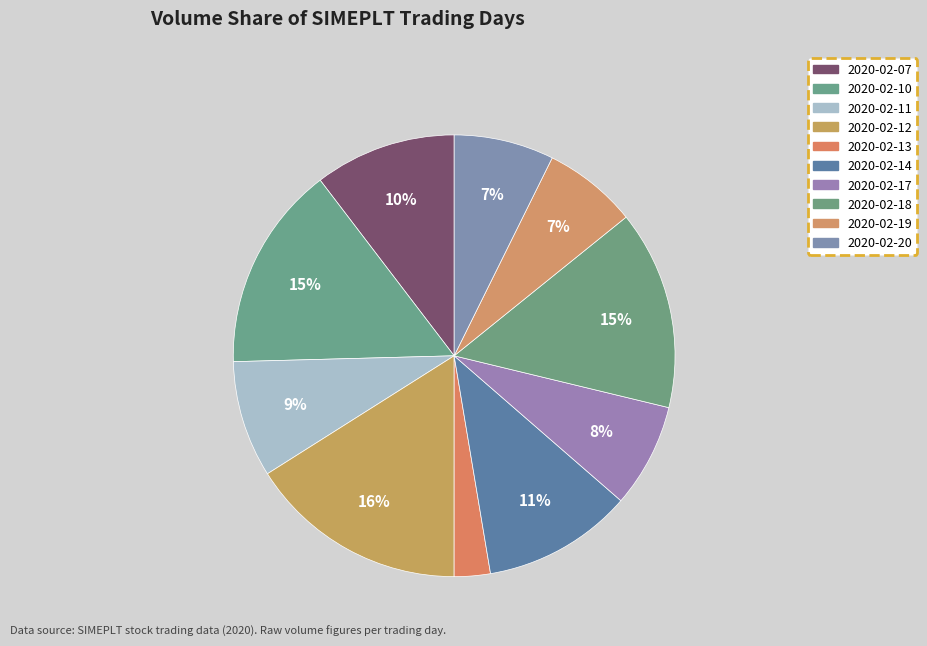

What percentage is the 2020-02-20 slice, to the nearest percent?

7%